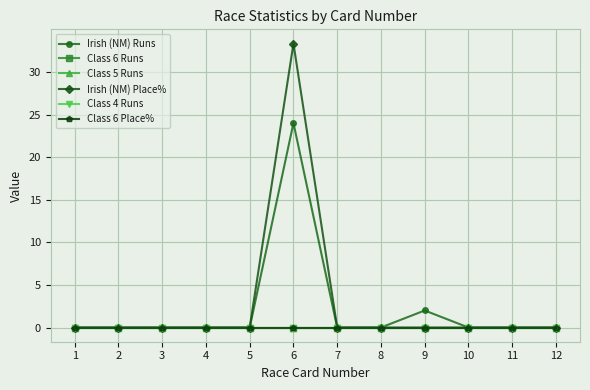

Is this an area chart (filled region under the line)?

No